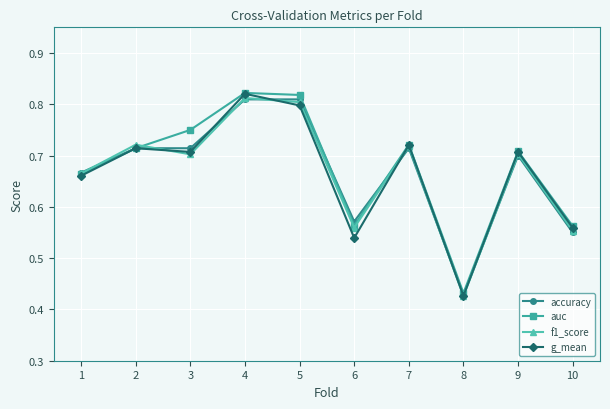

At which label does g_mean reach its peak?

4